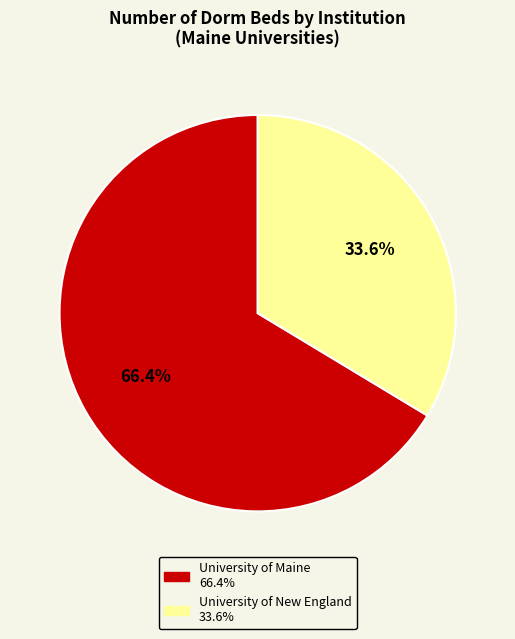

Rank the categories by value from lowest to highest.

University of New England, University of Maine